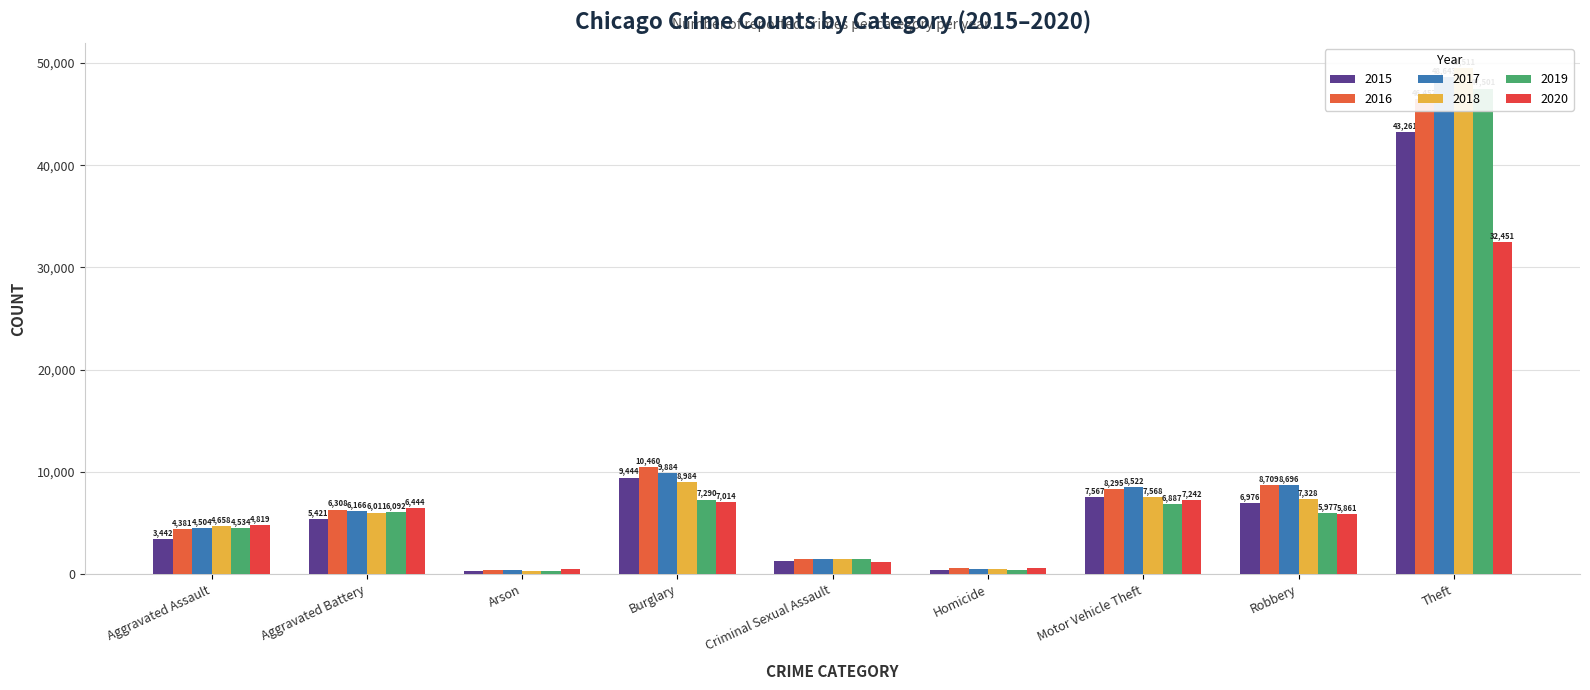

Reading left to right, extract all data points from this chart.

2015: Aggravated Assault=3442	Aggravated Battery=5421	Arson=331	Burglary=9444	Criminal Sexual Assault=1311	Homicide=395	Motor Vehicle Theft=7567	Robbery=6976	Theft=43261
2016: Aggravated Assault=4381	Aggravated Battery=6308	Arson=397	Burglary=10460	Criminal Sexual Assault=1435	Homicide=574	Motor Vehicle Theft=8295	Robbery=8709	Theft=46457
2017: Aggravated Assault=4504	Aggravated Battery=6166	Arson=356	Burglary=9884	Criminal Sexual Assault=1507	Homicide=541	Motor Vehicle Theft=8522	Robbery=8696	Theft=48643
2018: Aggravated Assault=4658	Aggravated Battery=6011	Arson=284	Burglary=8984	Criminal Sexual Assault=1512	Homicide=453	Motor Vehicle Theft=7568	Robbery=7328	Theft=49511
2019: Aggravated Assault=4534	Aggravated Battery=6092	Arson=279	Burglary=7290	Criminal Sexual Assault=1459	Homicide=397	Motor Vehicle Theft=6887	Robbery=5977	Theft=47501
2020: Aggravated Assault=4819	Aggravated Battery=6444	Arson=451	Burglary=7014	Criminal Sexual Assault=1133	Homicide=609	Motor Vehicle Theft=7242	Robbery=5861	Theft=32451